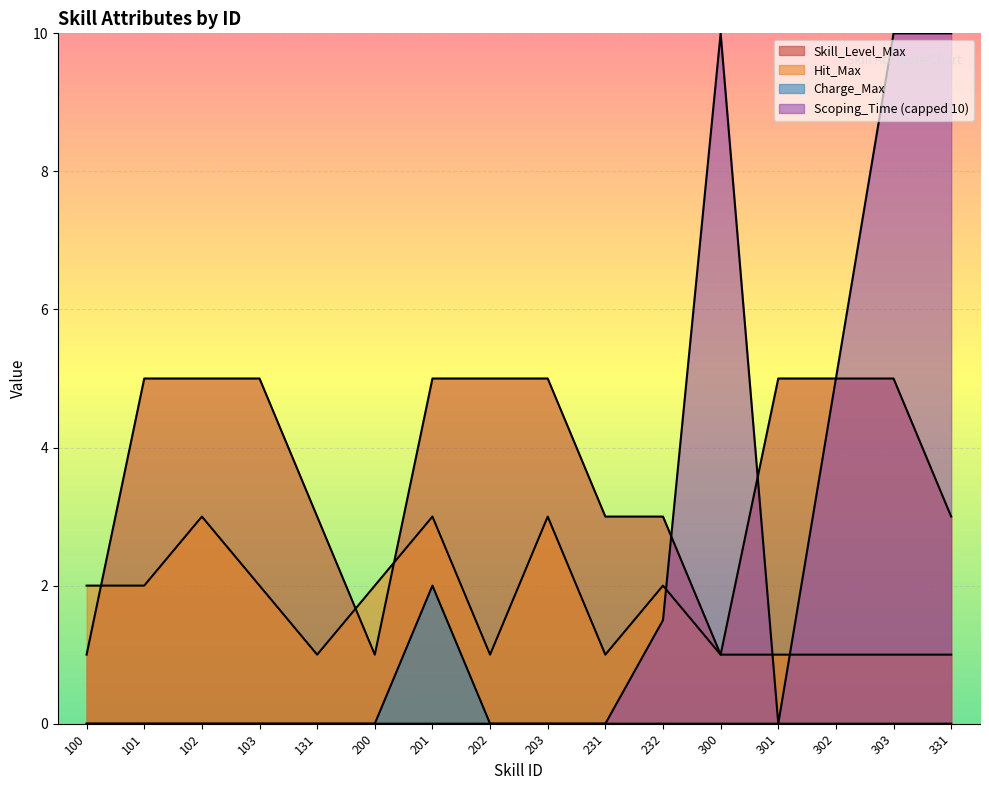

True or false: Charge_Max and Skill_Level_Max intersect in this chart.

False